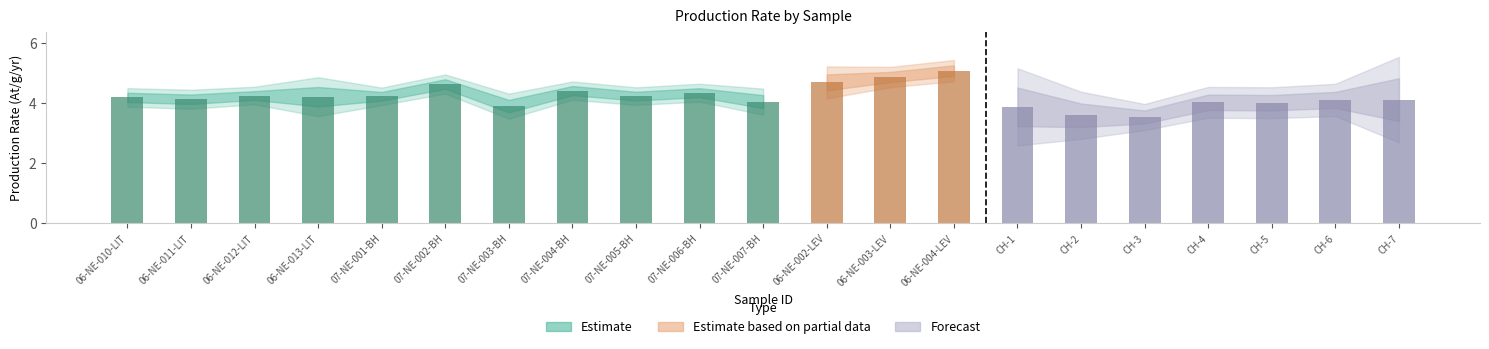

What is the sum of the P-LSD (At/g/yr) values at CH-1 and CH-4?

7.9